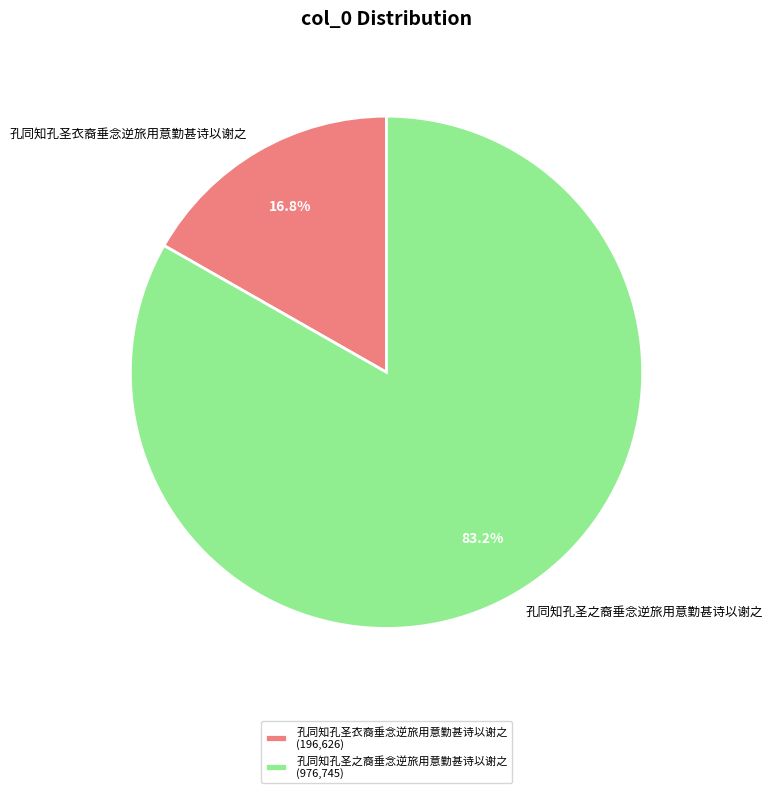

To the nearest percent, what portion does 孔同知孔圣之裔垂念逆旅用意勤甚诗以谢之 represent?

83%